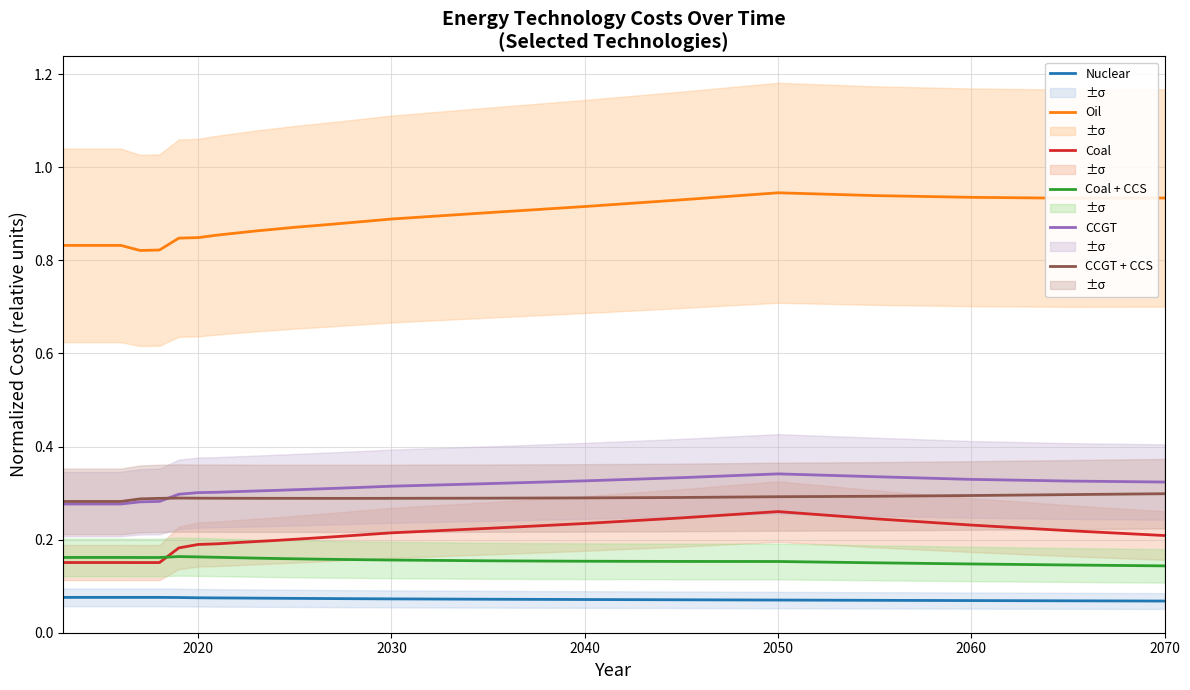

True or false: Coal + CCS and Nuclear intersect in this chart.

False